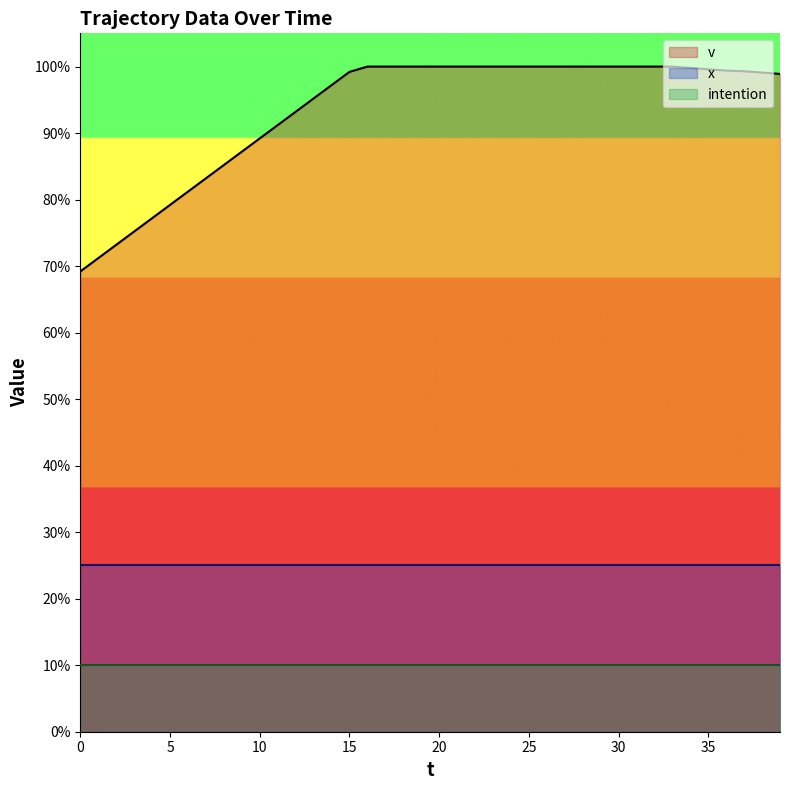

What is the lowest value of the x series?

2.5